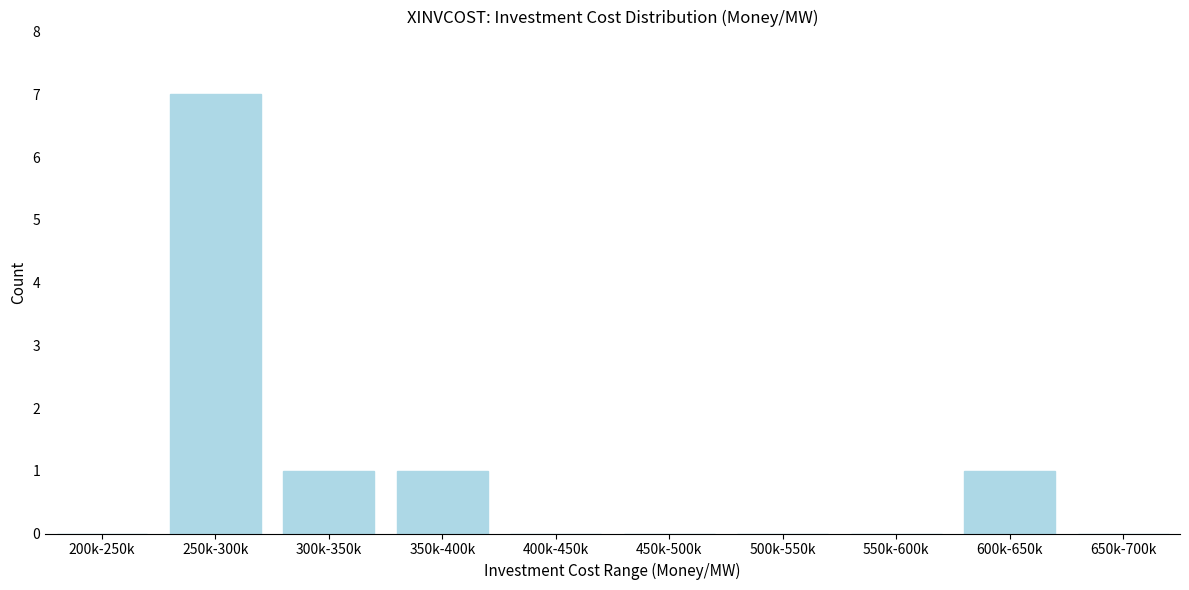

Reading right to left, extract all data points from this chart.

650k-700k=0	600k-650k=1	550k-600k=0	500k-550k=0	450k-500k=0	400k-450k=0	350k-400k=1	300k-350k=1	250k-300k=7	200k-250k=0